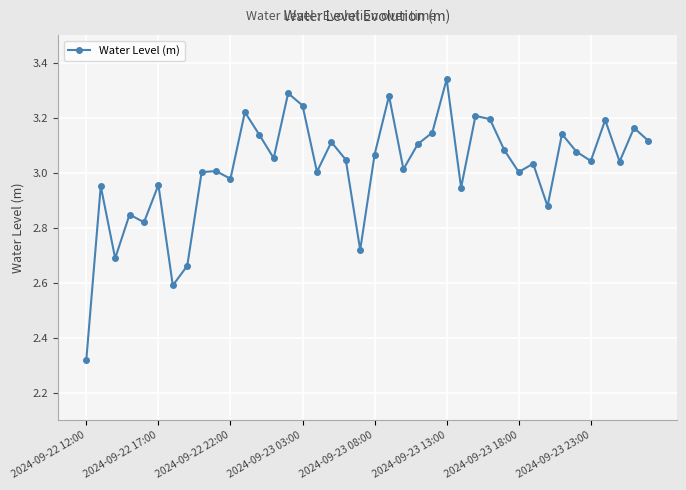

How many data points does each series have?

40